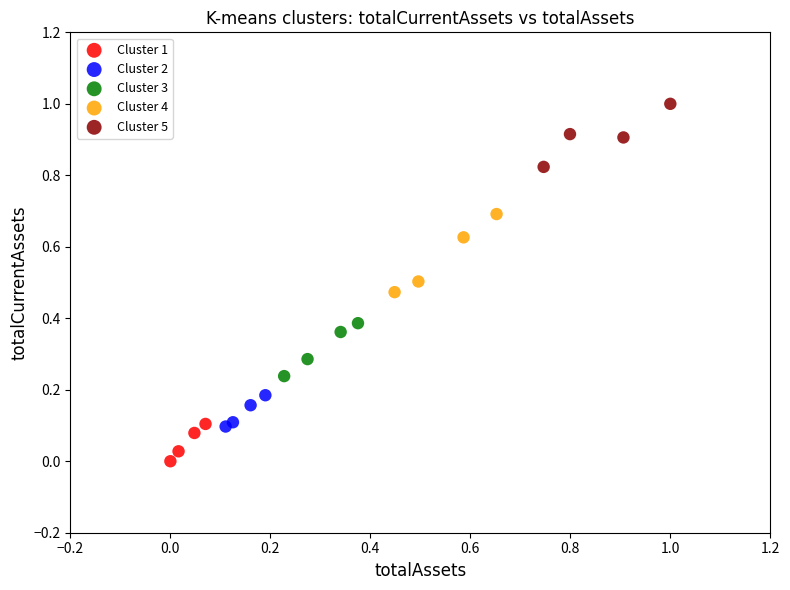

What are all the series names shown in the legend?

Cluster 1, Cluster 2, Cluster 3, Cluster 4, Cluster 5